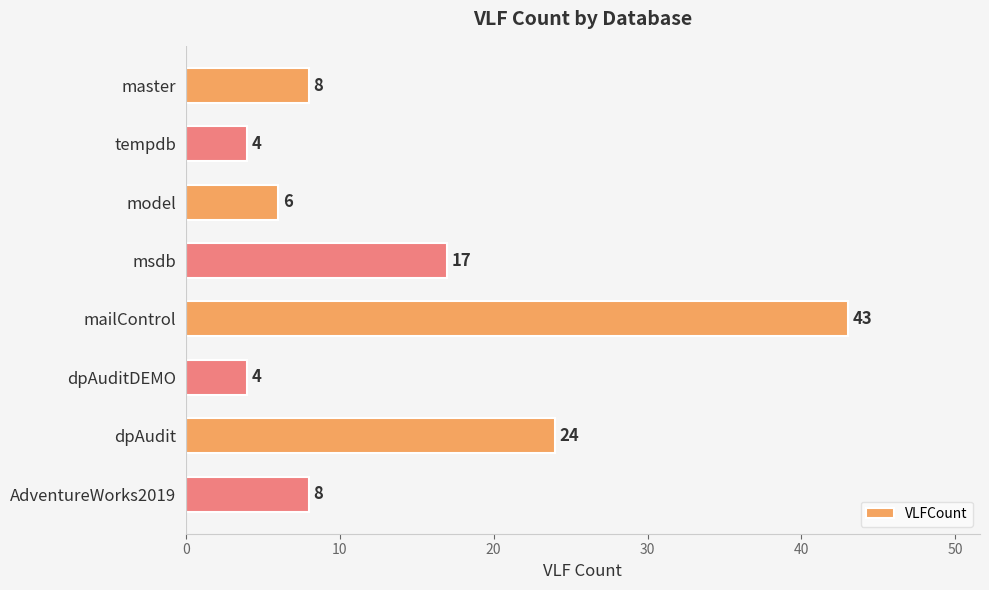

What is the change in value from dpAudit to AdventureWorks2019?

-16